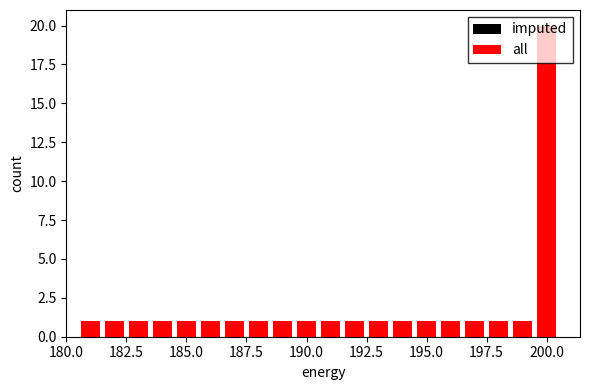

What is the average value of the imputed series?

2